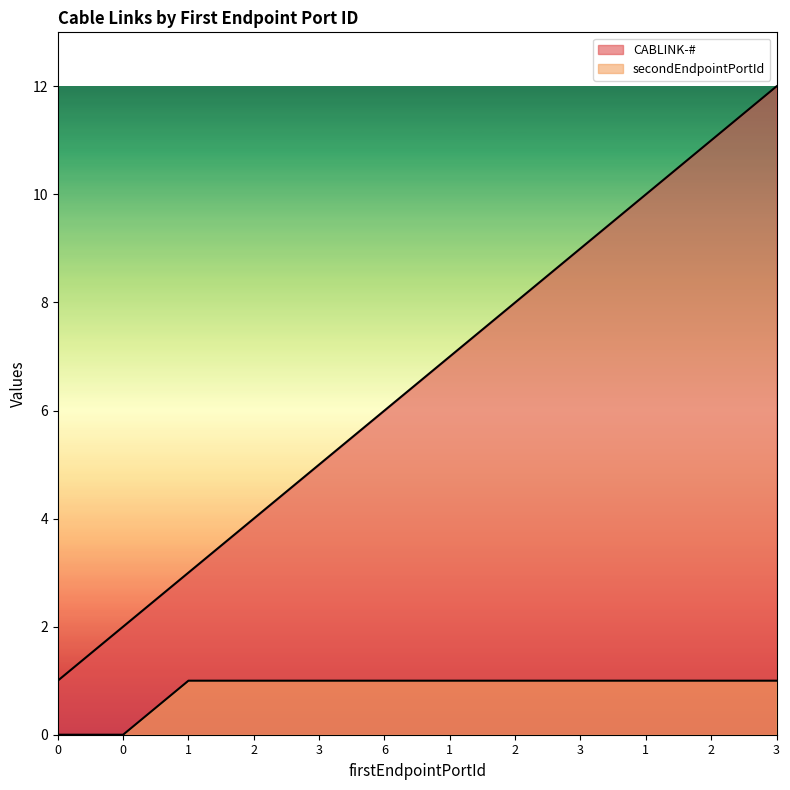

What is the difference between the highest and lowest values at 2?

3